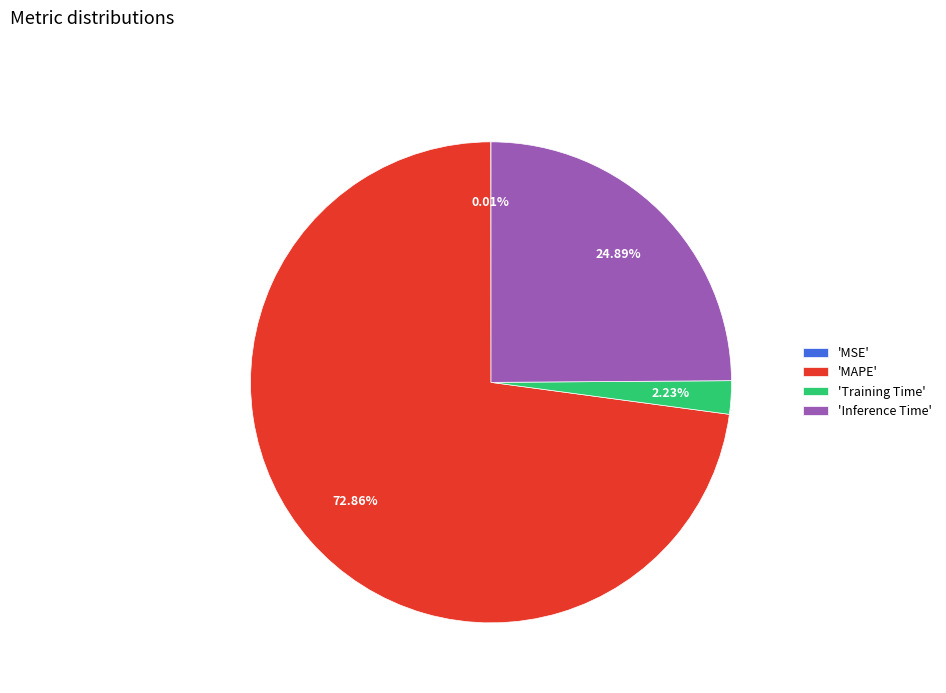

Which slice is the largest?

'MAPE'